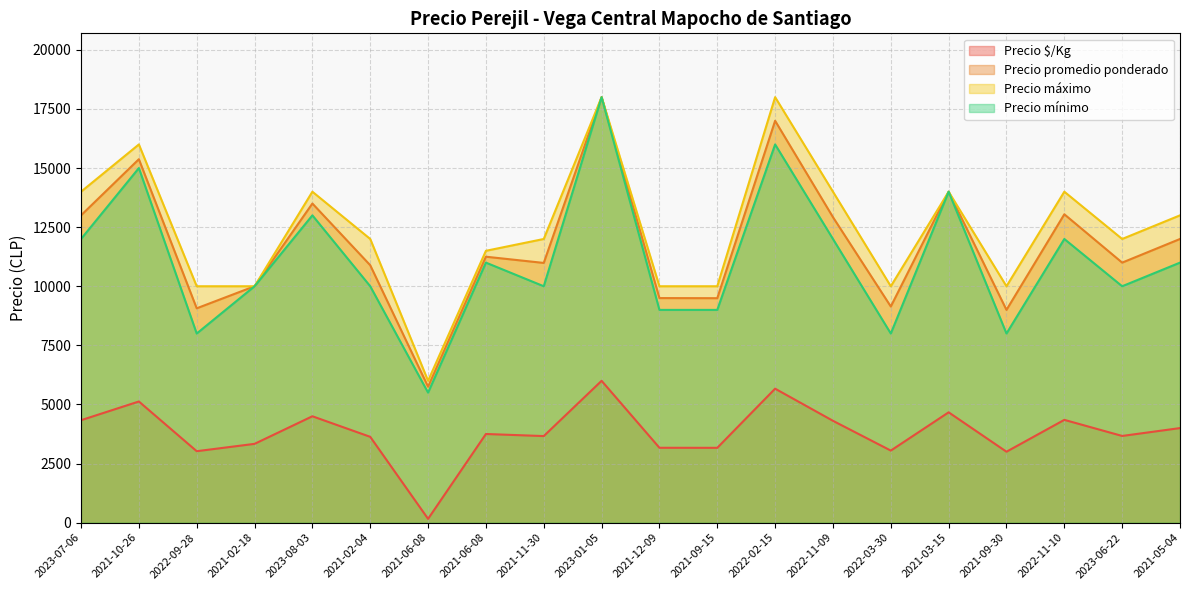

What is the value of the Precio máximo point at the 18th from the left?

14000